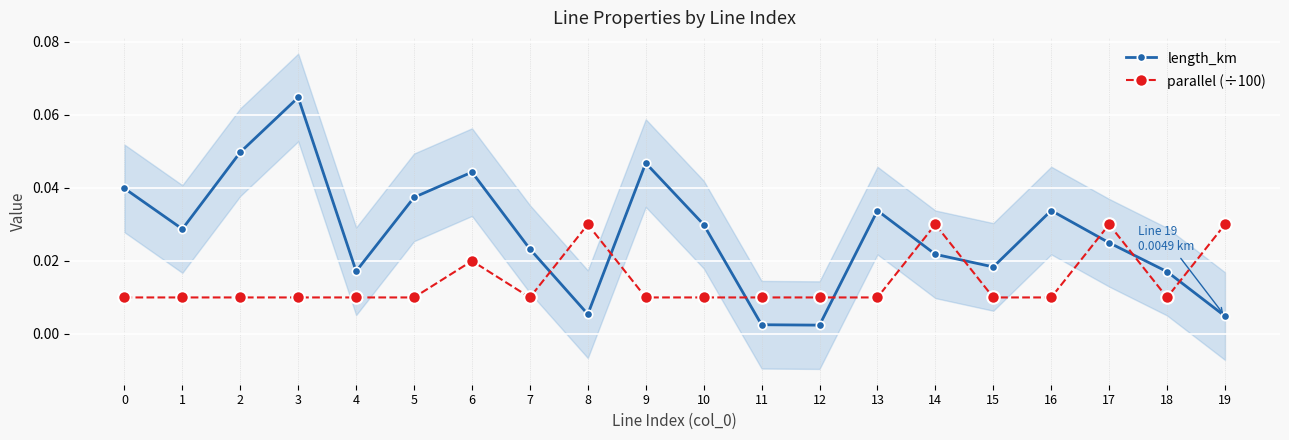

The value of length_km at 4 is 0.0. True or false?

False